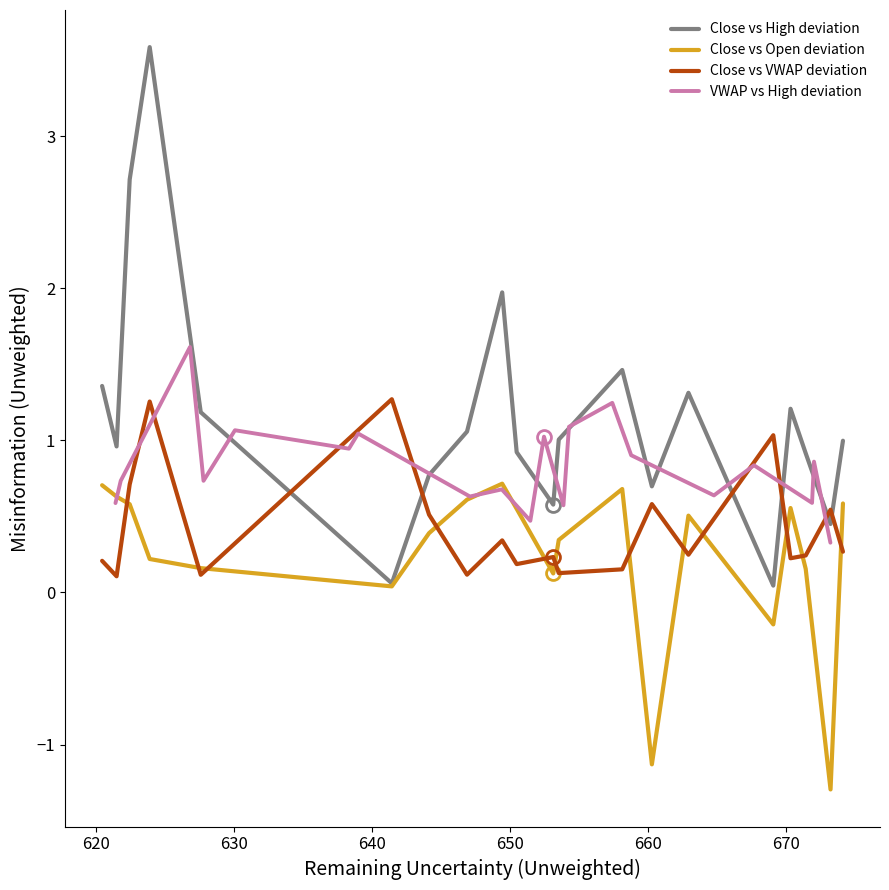

Which series ends up on top after the final intersection of Close vs High deviation and Close vs VWAP deviation?

Close vs High deviation